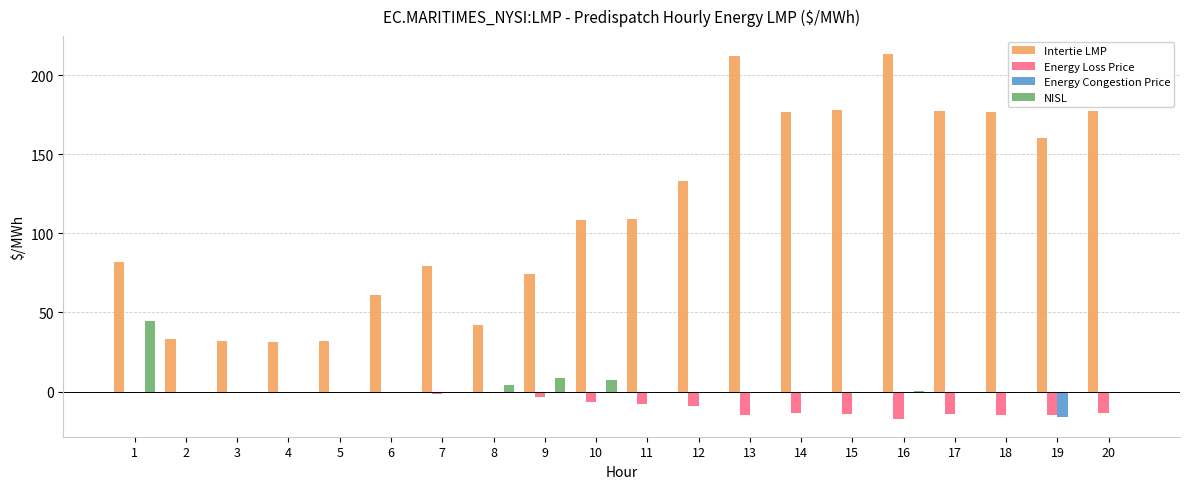

Which series has the largest range (max minus min)?

Intertie LMP